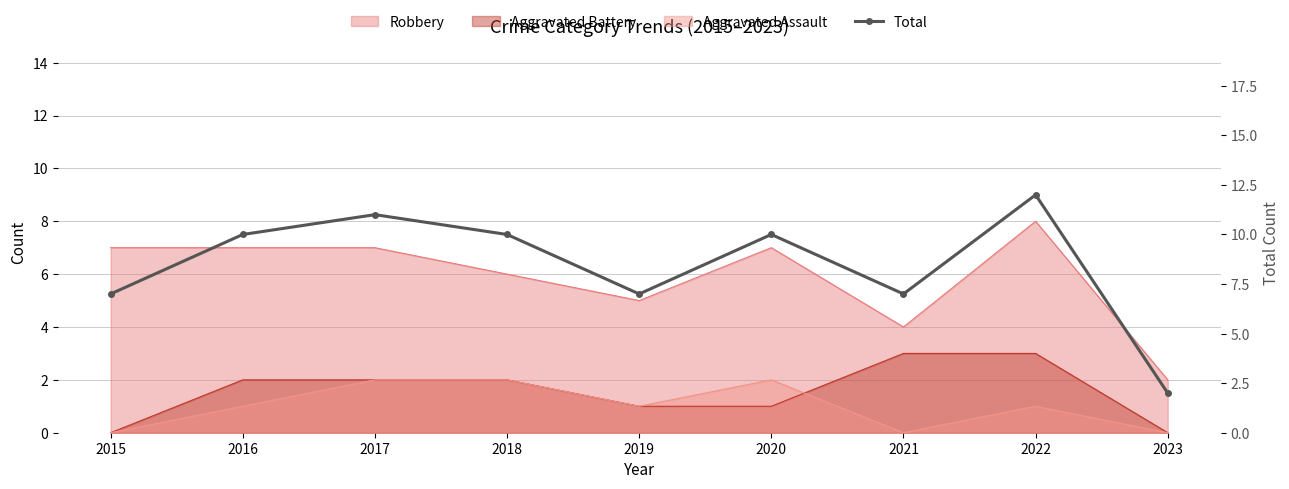

Reading left to right, transcribe all the data shown in this chart.

2015=7	2016=10	2017=11	2018=10	2019=7	2020=10	2021=7	2022=12	2023=2